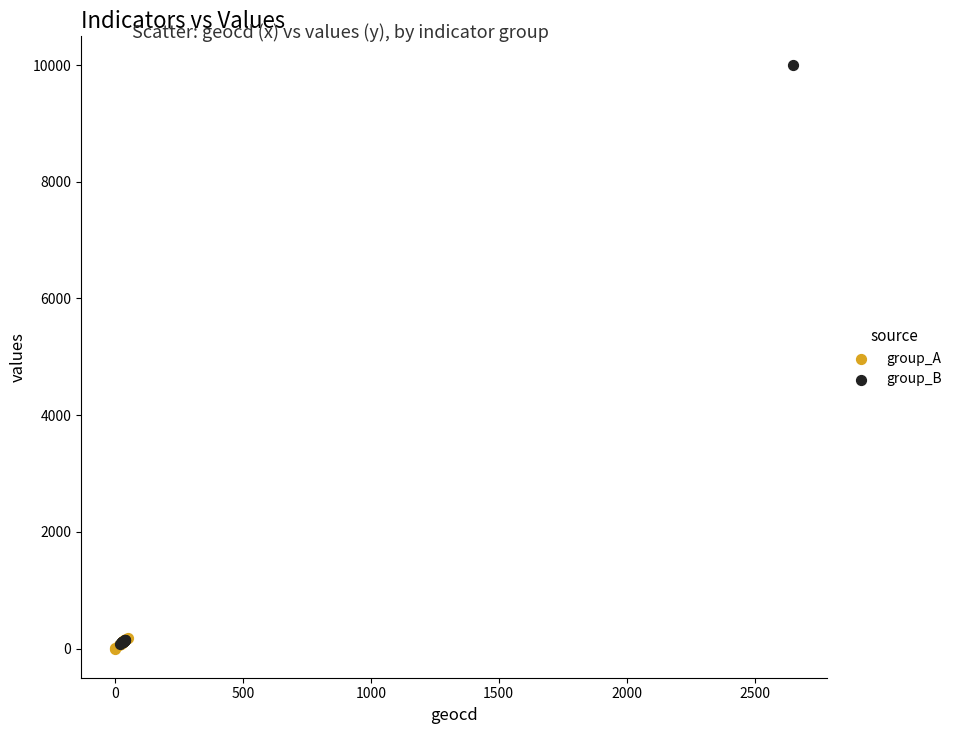

What are all the series names shown in the legend?

group_A, group_B